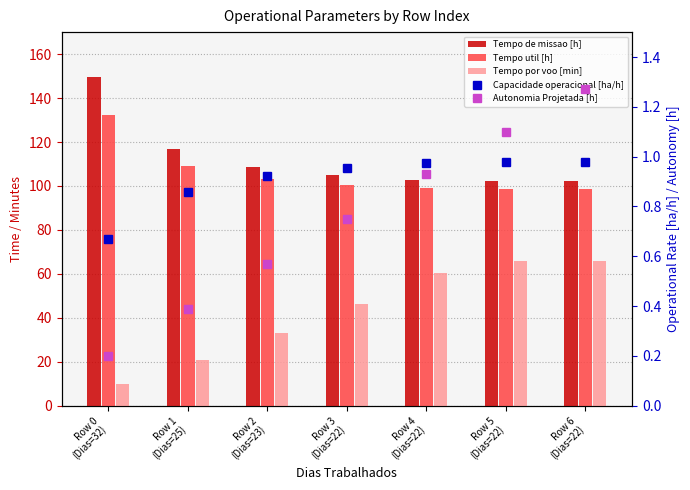

What is the maximum value for Capacidade operacional [ha/h]?

1.0